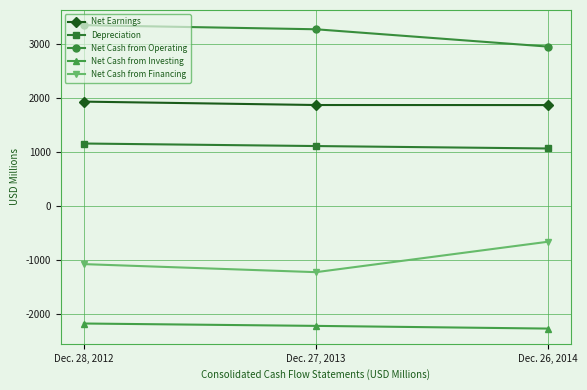

Is it true that Net Earnings equals 1864 at Dec. 27, 2013?

True